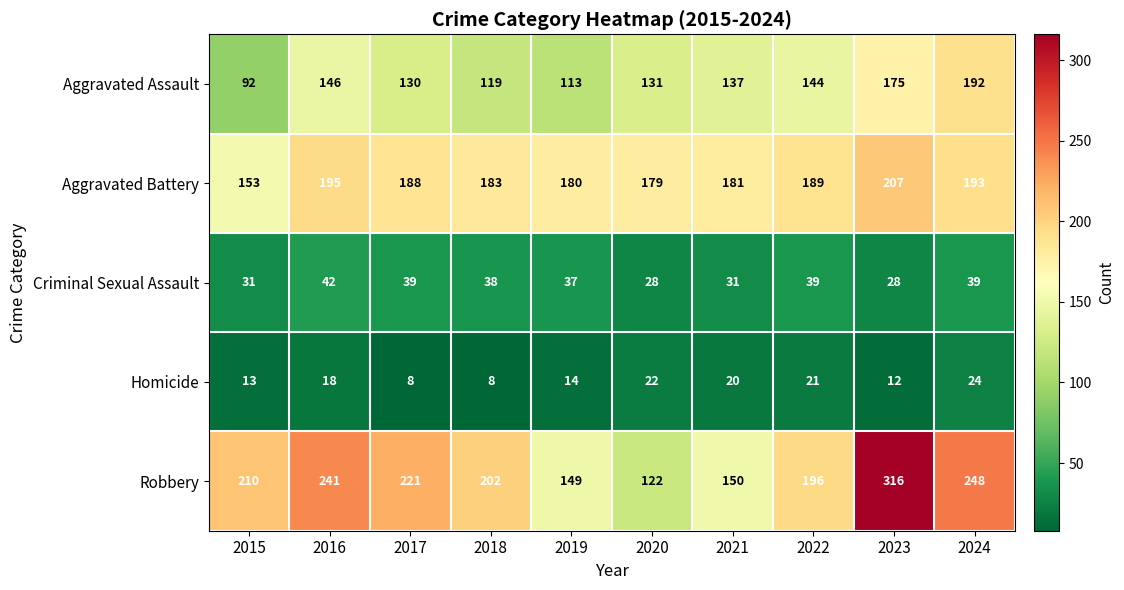

Which category has the highest value across all series?

2023